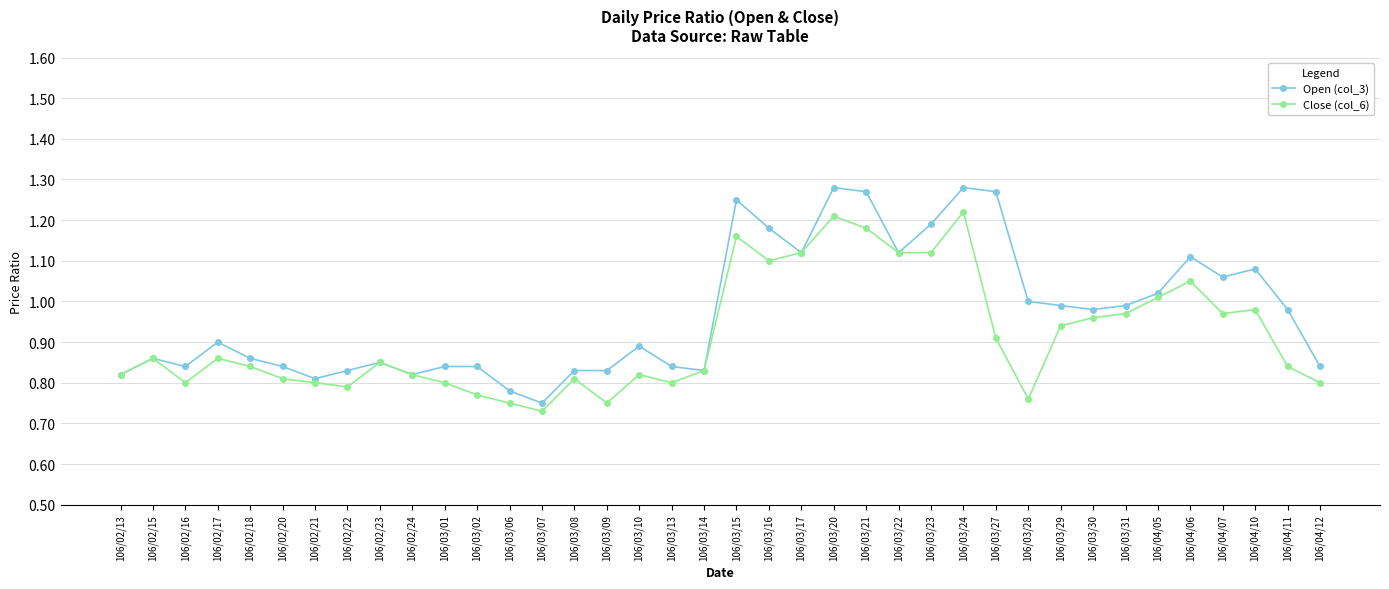

Which category has the lowest value in the Close (col_6) series?

106/03/07